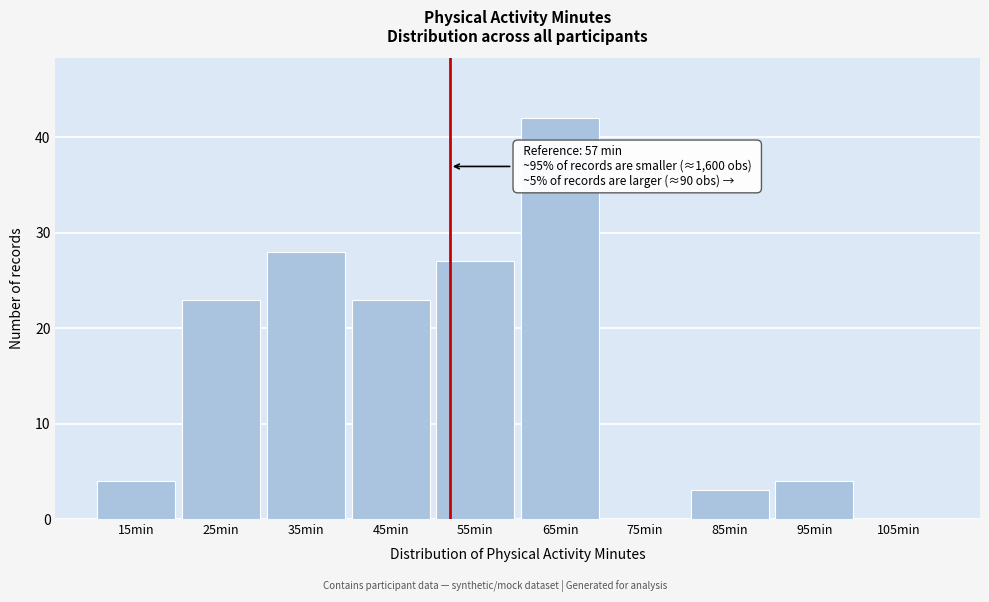

Reading right to left, what are all the values shown in this chart?

105min=0	95min=4	85min=3	75min=0	65min=42	55min=27	45min=23	35min=28	25min=23	15min=4